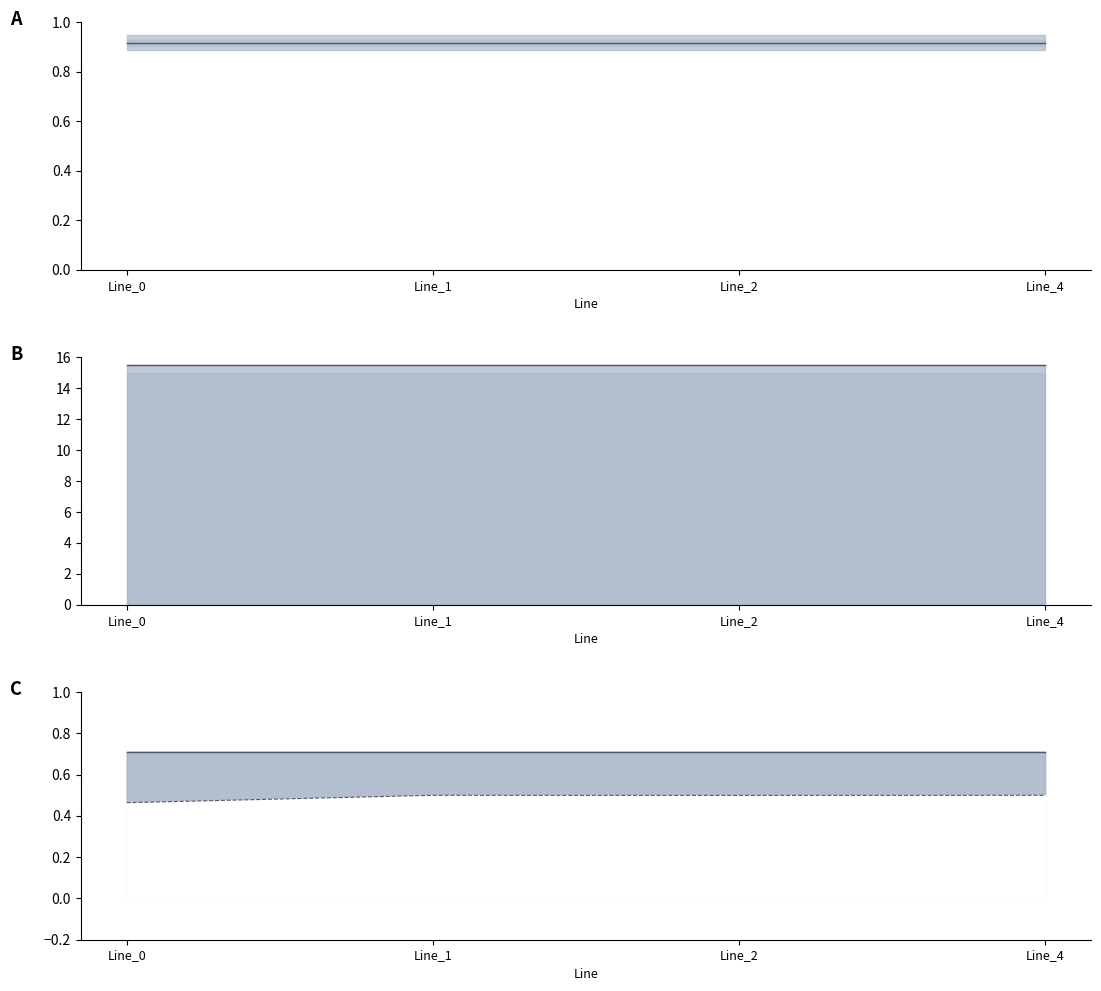

What is the sum of all pf_vm_a_from_pu line values?

62.0